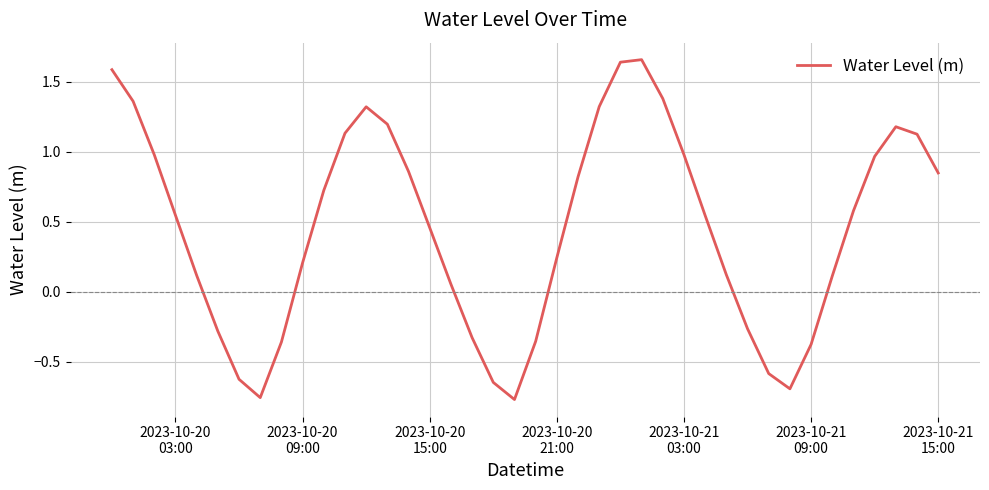

What is the difference between the maximum and minimum values?

2.4